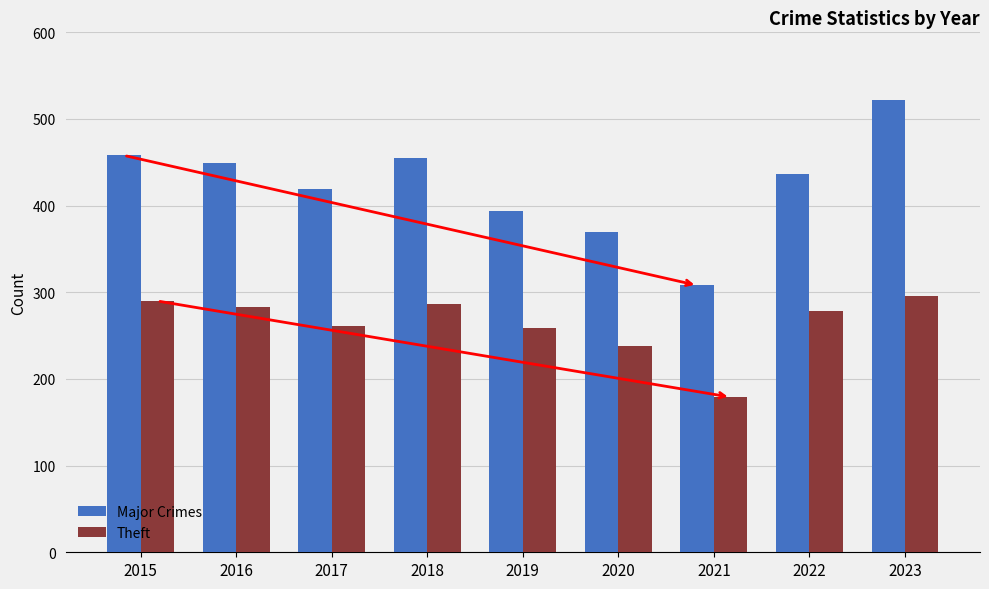

List the series in order of their peak value, lowest first.

Theft, Major Crimes